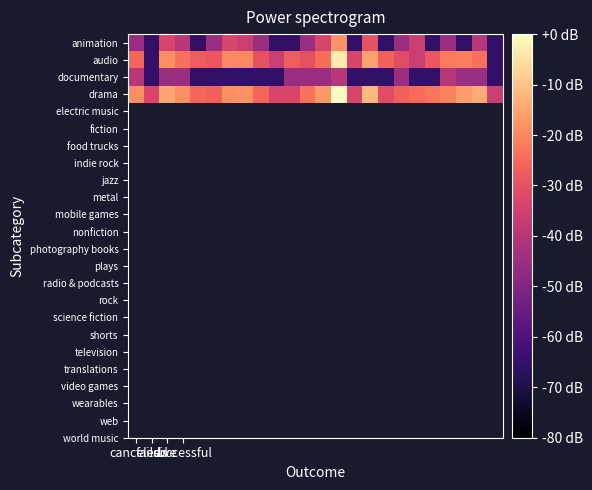

Reading left to right, extract all data points from this chart.

animation: -45.4	-65.4	-33.4	-39.4	-65.4	-45.4	-33.4	-35.9	-45.4	-65.4	-65.4	-45.4	-33.4	-18.2	-65.4	-29.9	-65.4	-45.4	-35.9	-65.4	-45.4	-65.4	-39.4	-65.4
audio: -25.4	-65.4	-19.0	-23.9	-27.4	-28.5	-19.4	-19.9	-29.9	-35.9	-27.4	-29.9	-24.6	-3.0	-33.4	-15.9	-26.4	-31.5	-35.9	-28.5	-21.9	-21.4	-23.9	-65.4
documentary: -39.4	-65.4	-45.4	-45.4	-65.4	-65.4	-65.4	-65.4	-65.4	-65.4	-45.4	-45.4	-45.4	-39.4	-65.4	-65.4	-65.4	-45.4	-65.4	-65.4	-39.4	-45.4	-45.4	-65.4
drama: -19.0	-33.4	-14.8	-18.6	-25.4	-26.4	-18.6	-18.2	-25.4	-33.4	-33.4	-23.2	-17.1	0.0	-33.4	-11.6	-31.5	-26.4	-24.6	-22.5	-20.8	-16.5	-14.3	-35.9